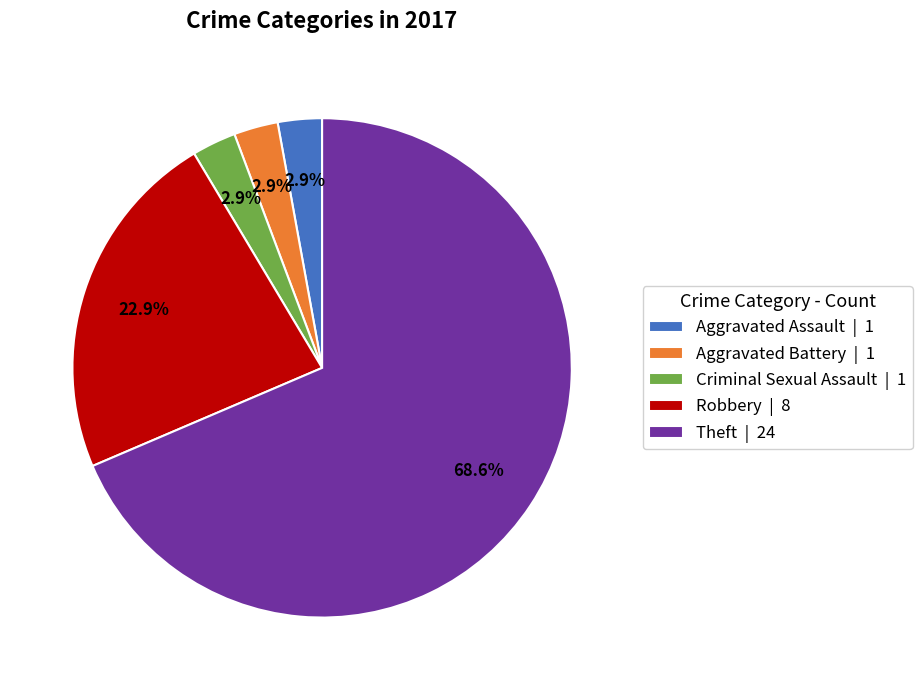

Combined, do Robbery | 8 and Theft | 24 account for over 50%?

Yes